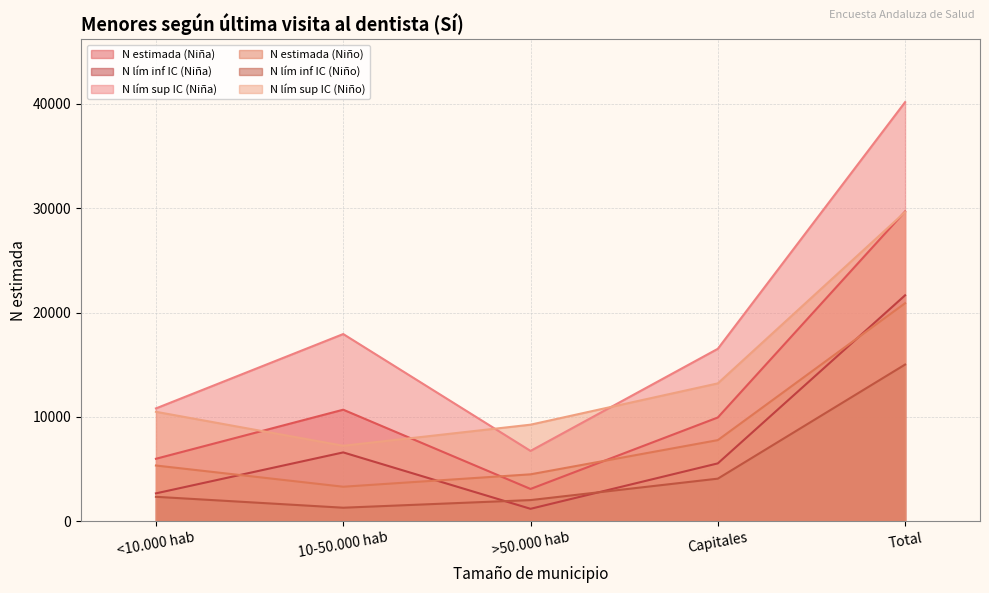

At which category is the sum across all series the highest?

Total